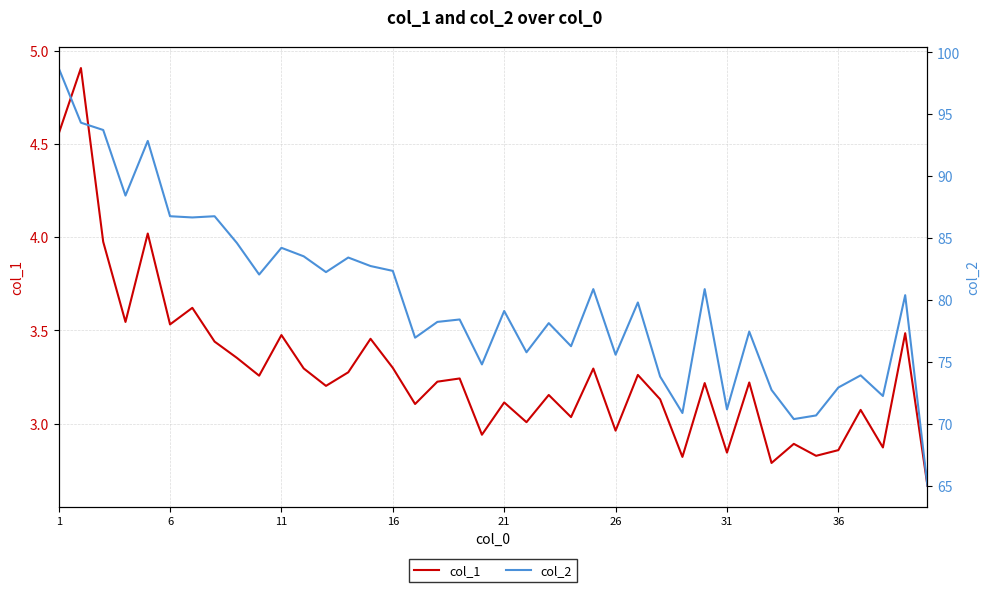

How many lines are shown in the chart?

2